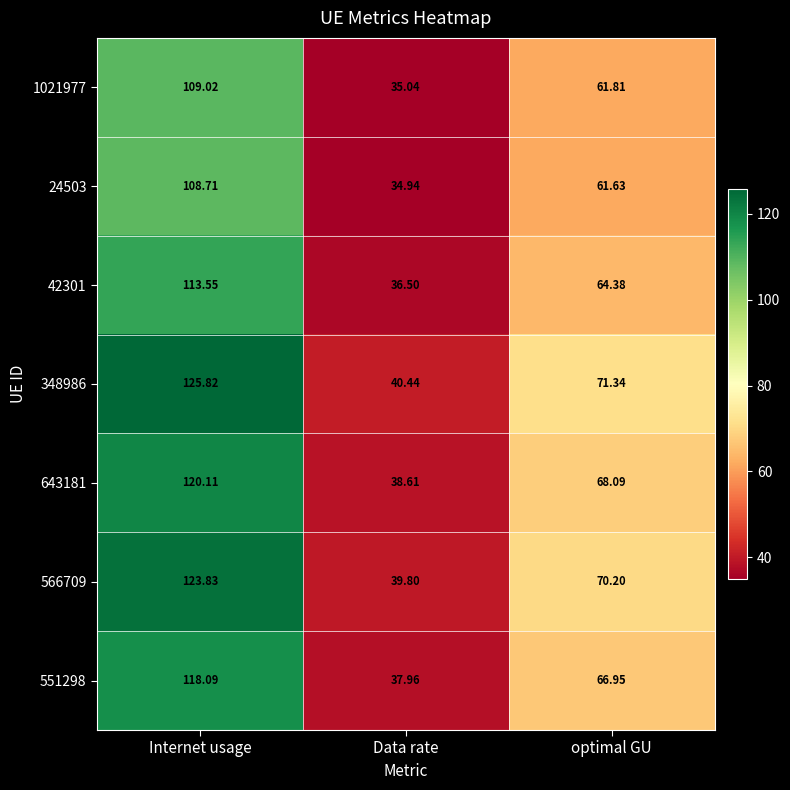

List the labels in order of 566709 value, smallest first.

Data rate, optimal GU, Internet usage